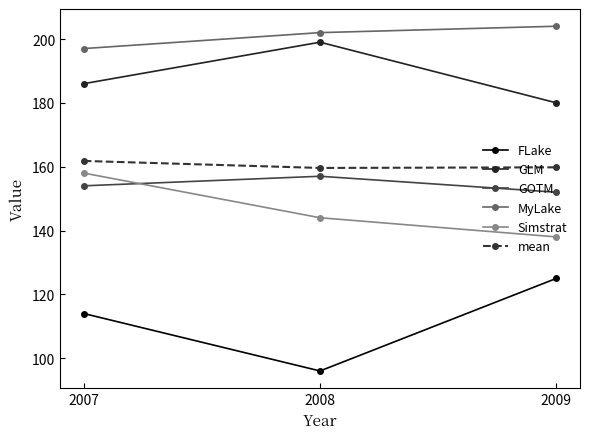

True or false: MyLake has a value of 202.0 at 2008.

True